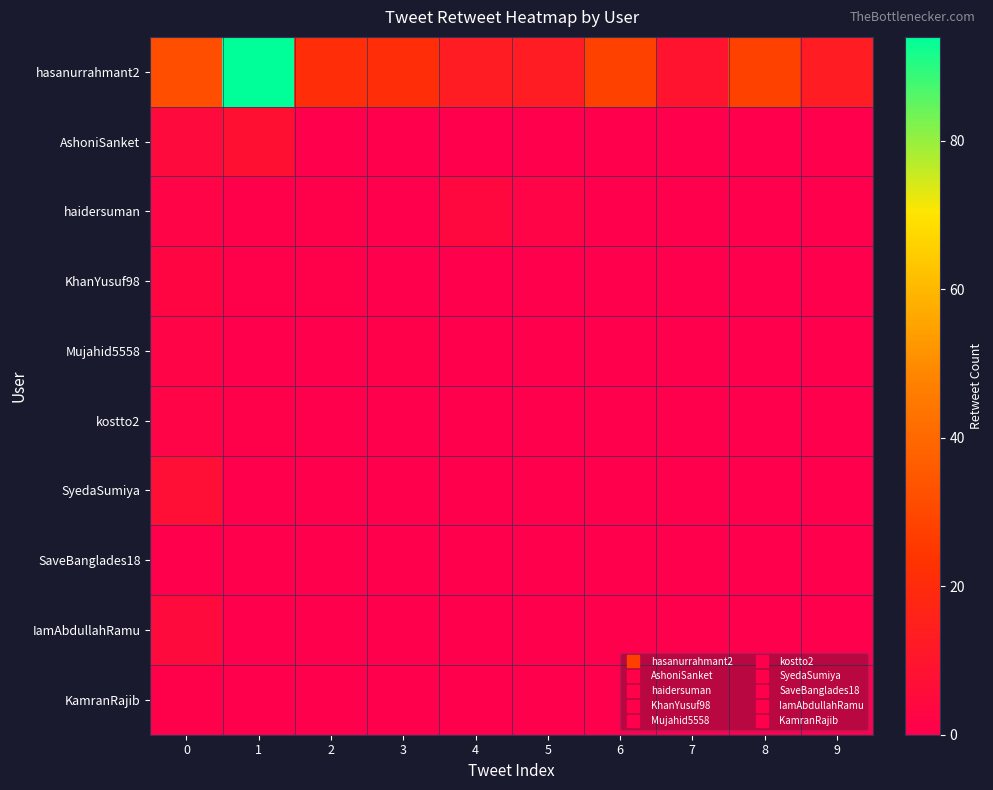

Which label corresponds to the smallest value in the chart?

2